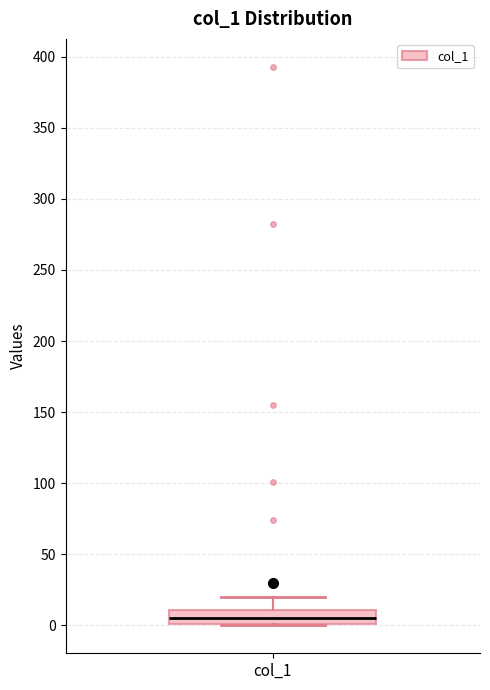

Transcribe this box plot: give where the median line is, the range the box spans, and where the two whiskers end, as read against the y-axis. The values are not printed on the chart, so give them approximately, as read against the axis.

median 5, box 0 to 10, whiskers 0 to 20